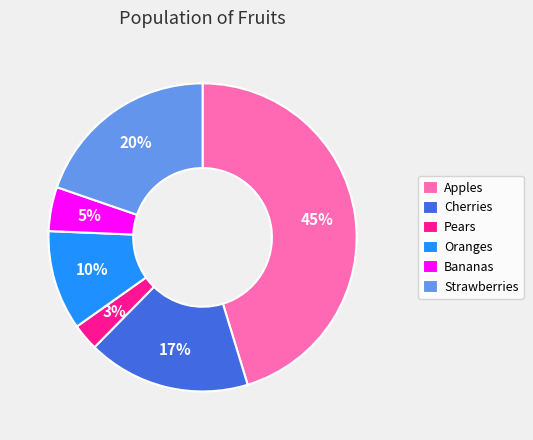

Count the number of slices in the pie.

6